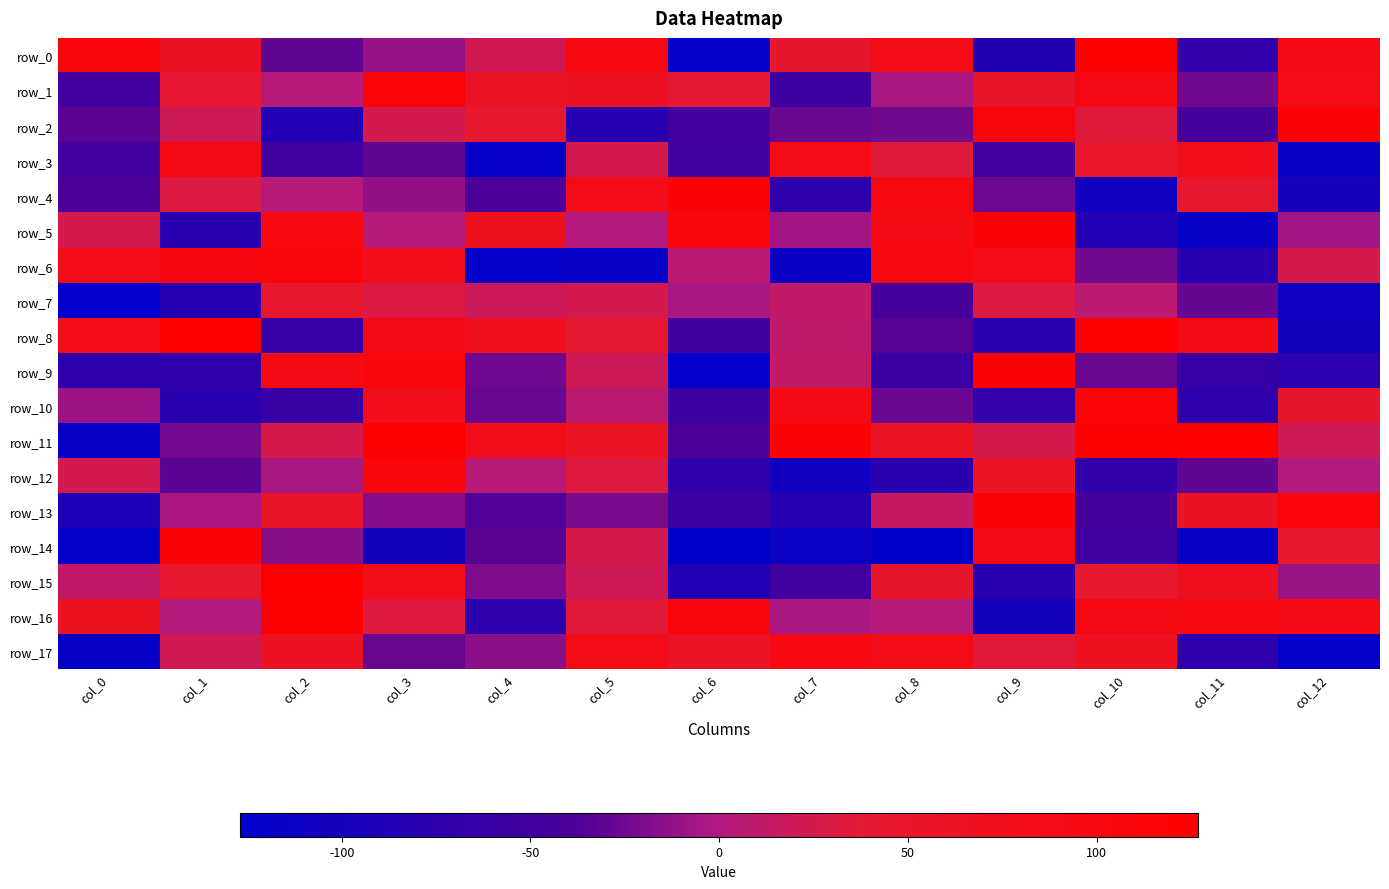

True or false: row_12 has a value of 53 at col_5.

False